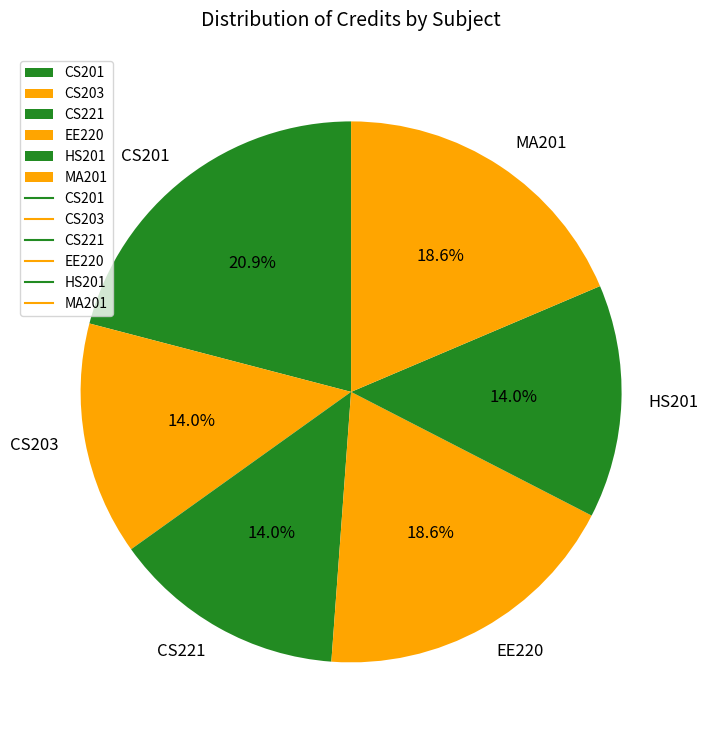

Does any single category account for the majority?

No